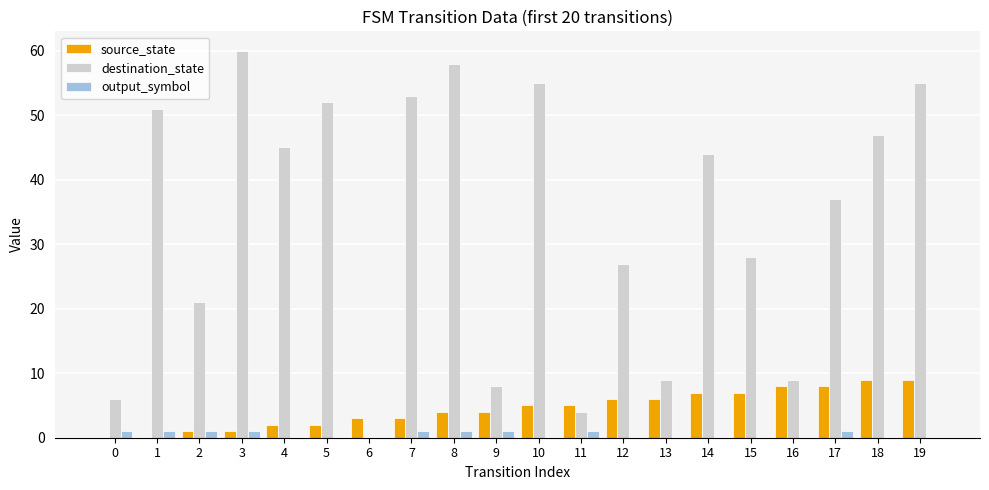

At which label is destination_state closest to 30?

15